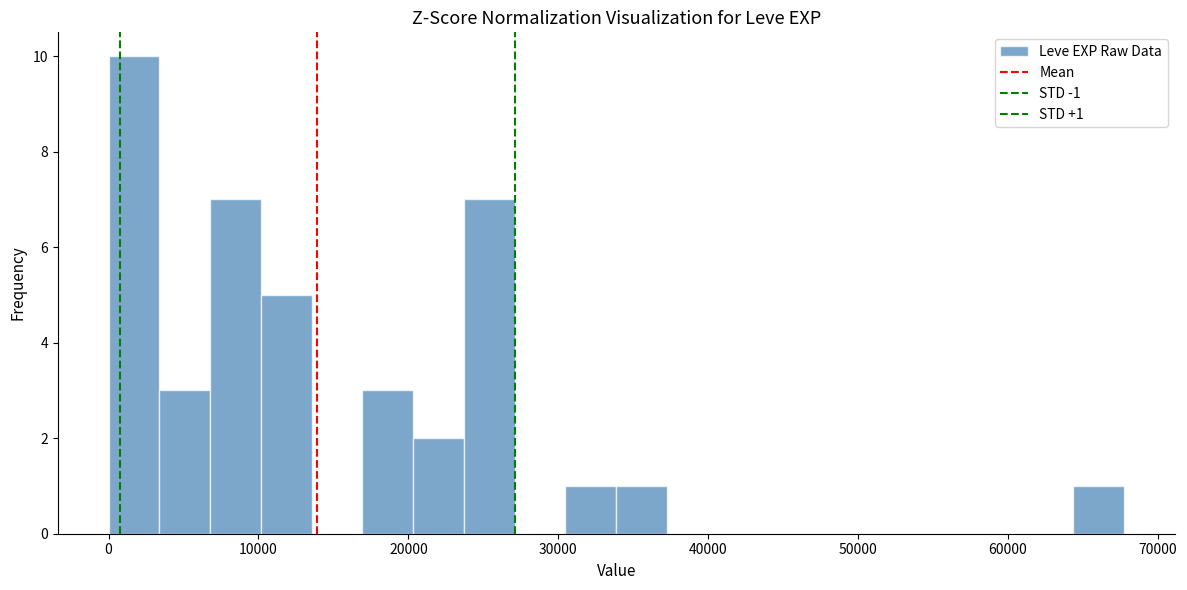

Read against the x-axis, roughly where is the centre of the tallest bar?

2000